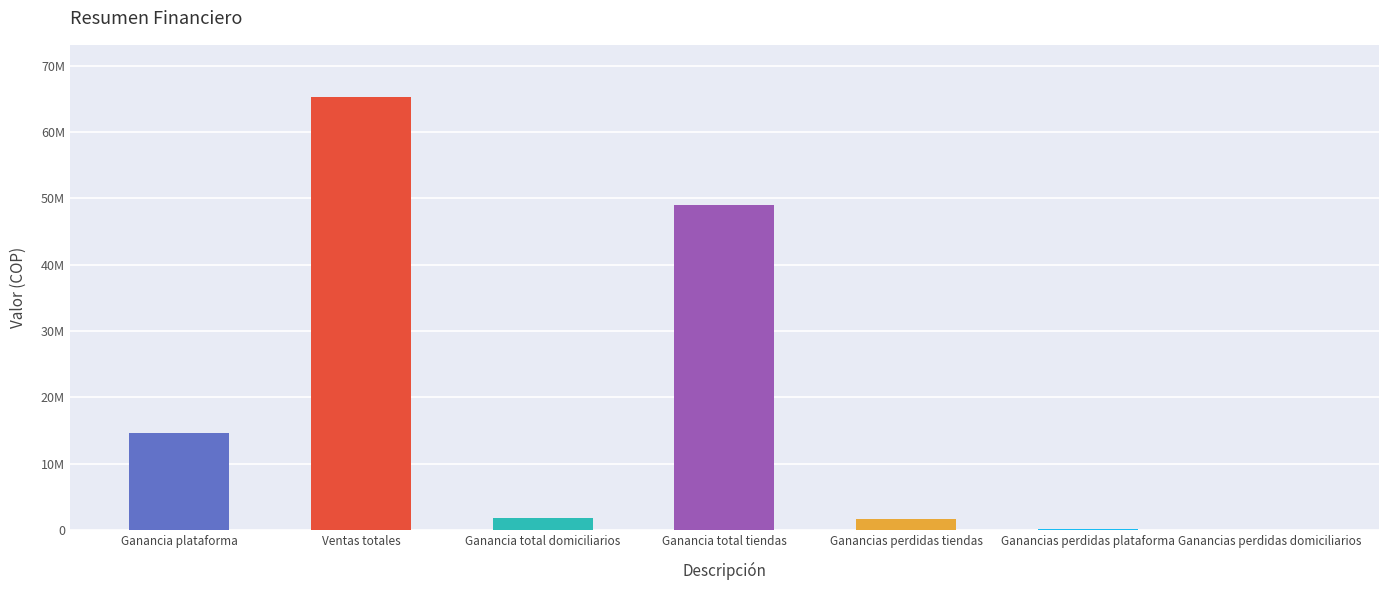

At which category does the chart reach its minimum across all series?

Ganancias perdidas domiciliarios